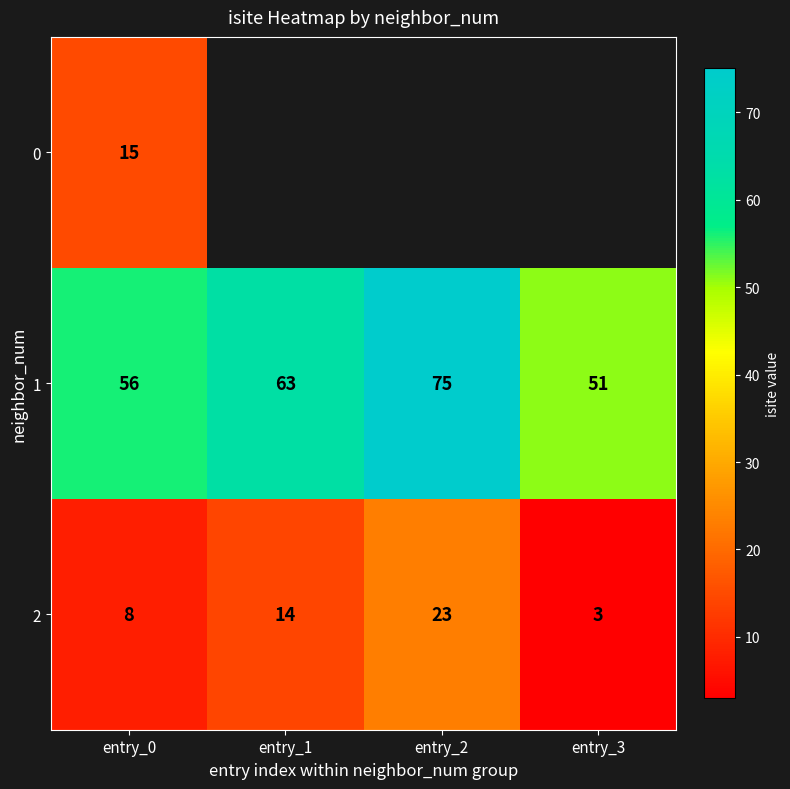

What is the minimum value for 2?

3